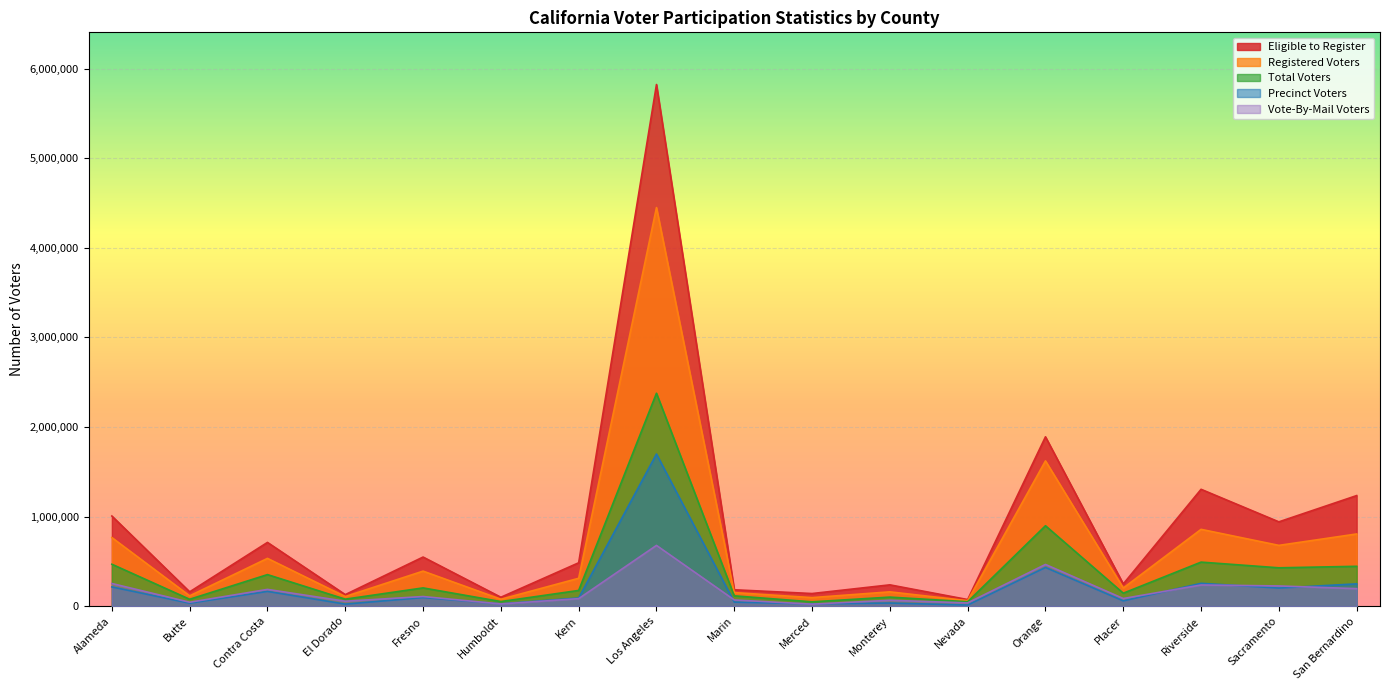

At which label does Eligible to Register reach its minimum?

Nevada